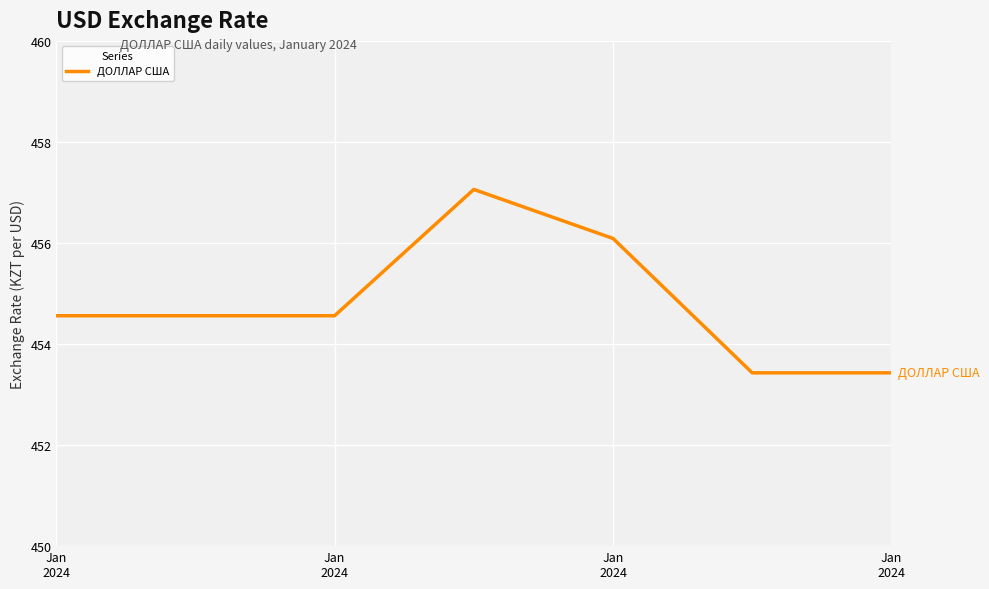

How many distinct data groups are displayed?

1